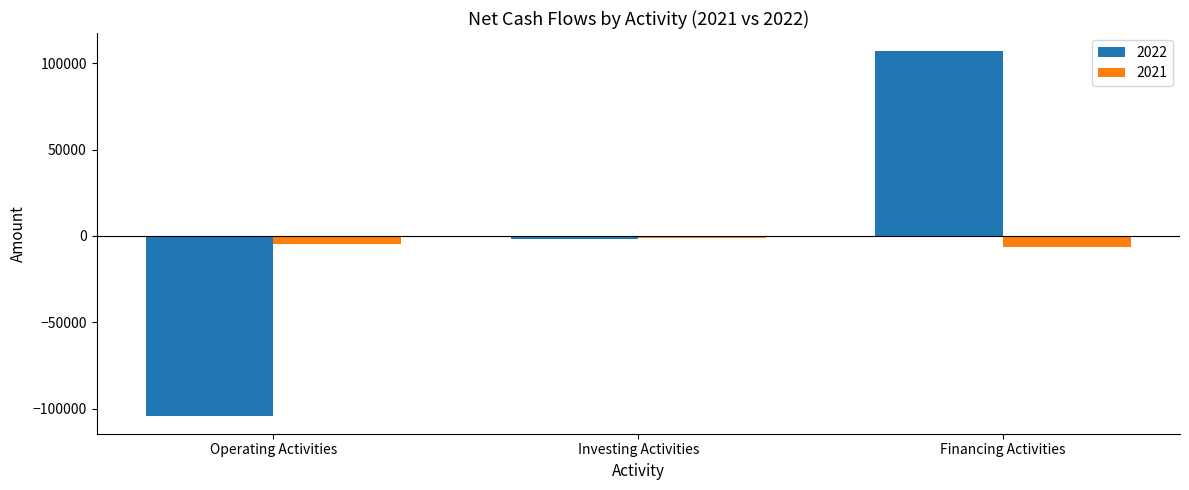

Which category has the lowest value across all series?

Operating Activities